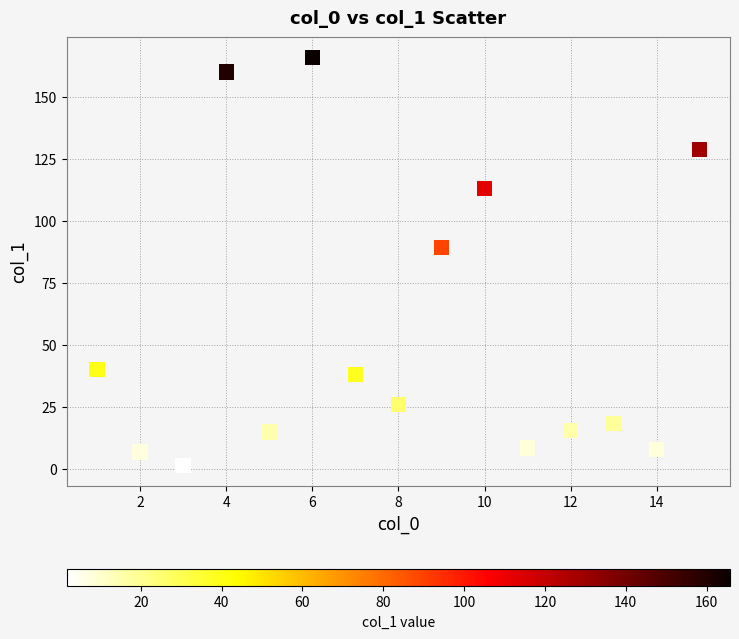

What Y value in the scatter plot is closest to 83?

89.3